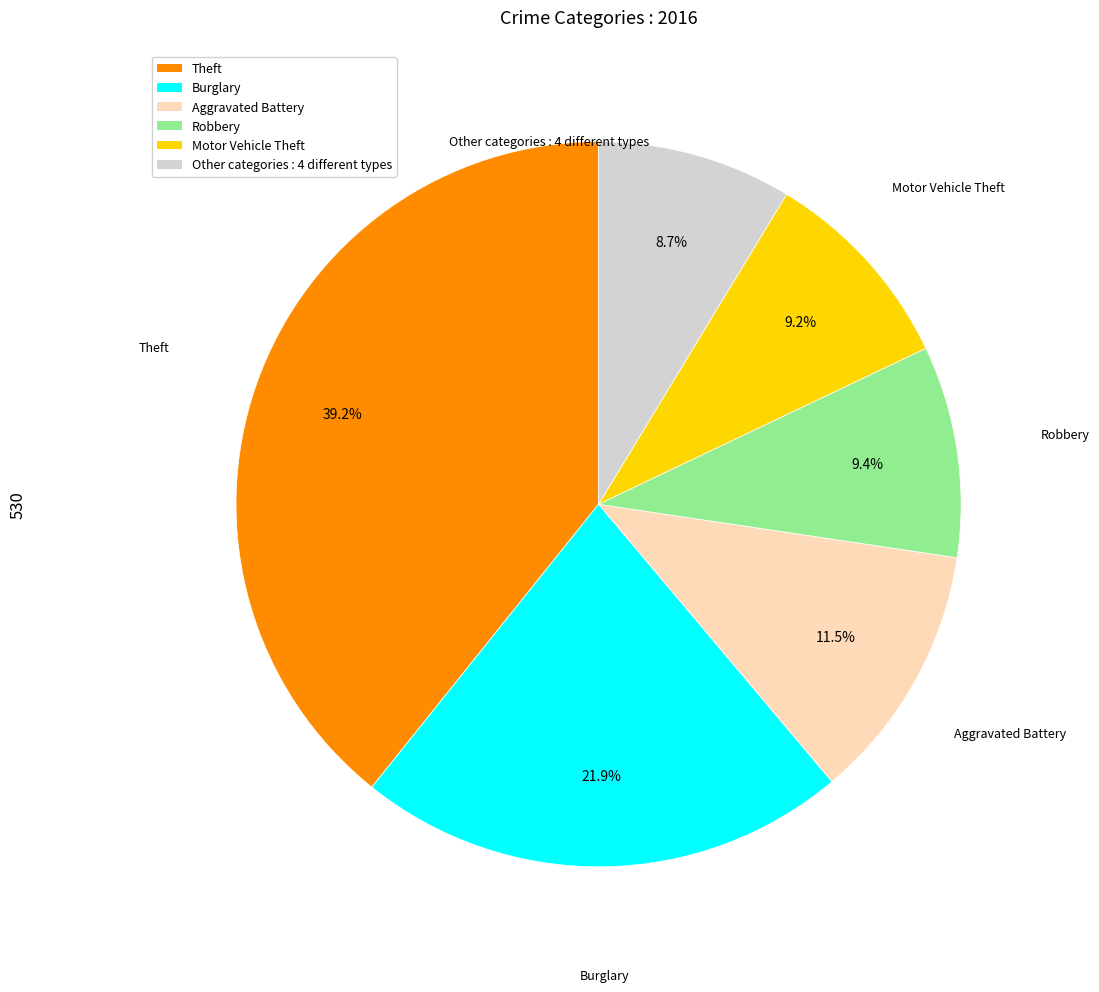

To the nearest percent, what is the difference between the Robbery and Aggravated Battery slice percentages?

2%